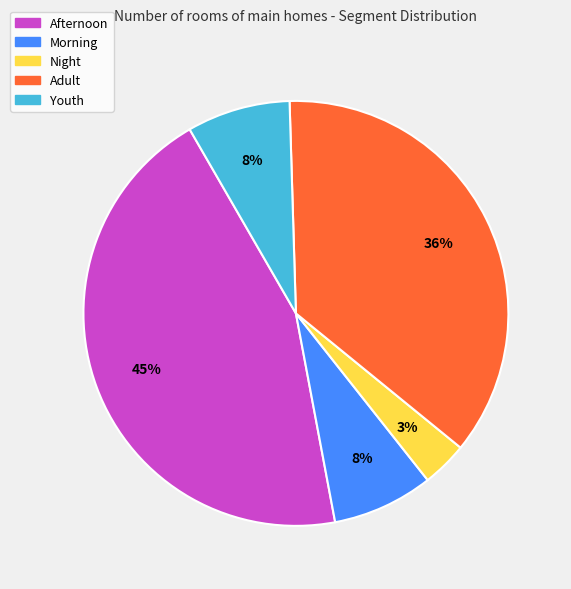

To the nearest percent, what is the combined percentage of Adult and Youth?

44%